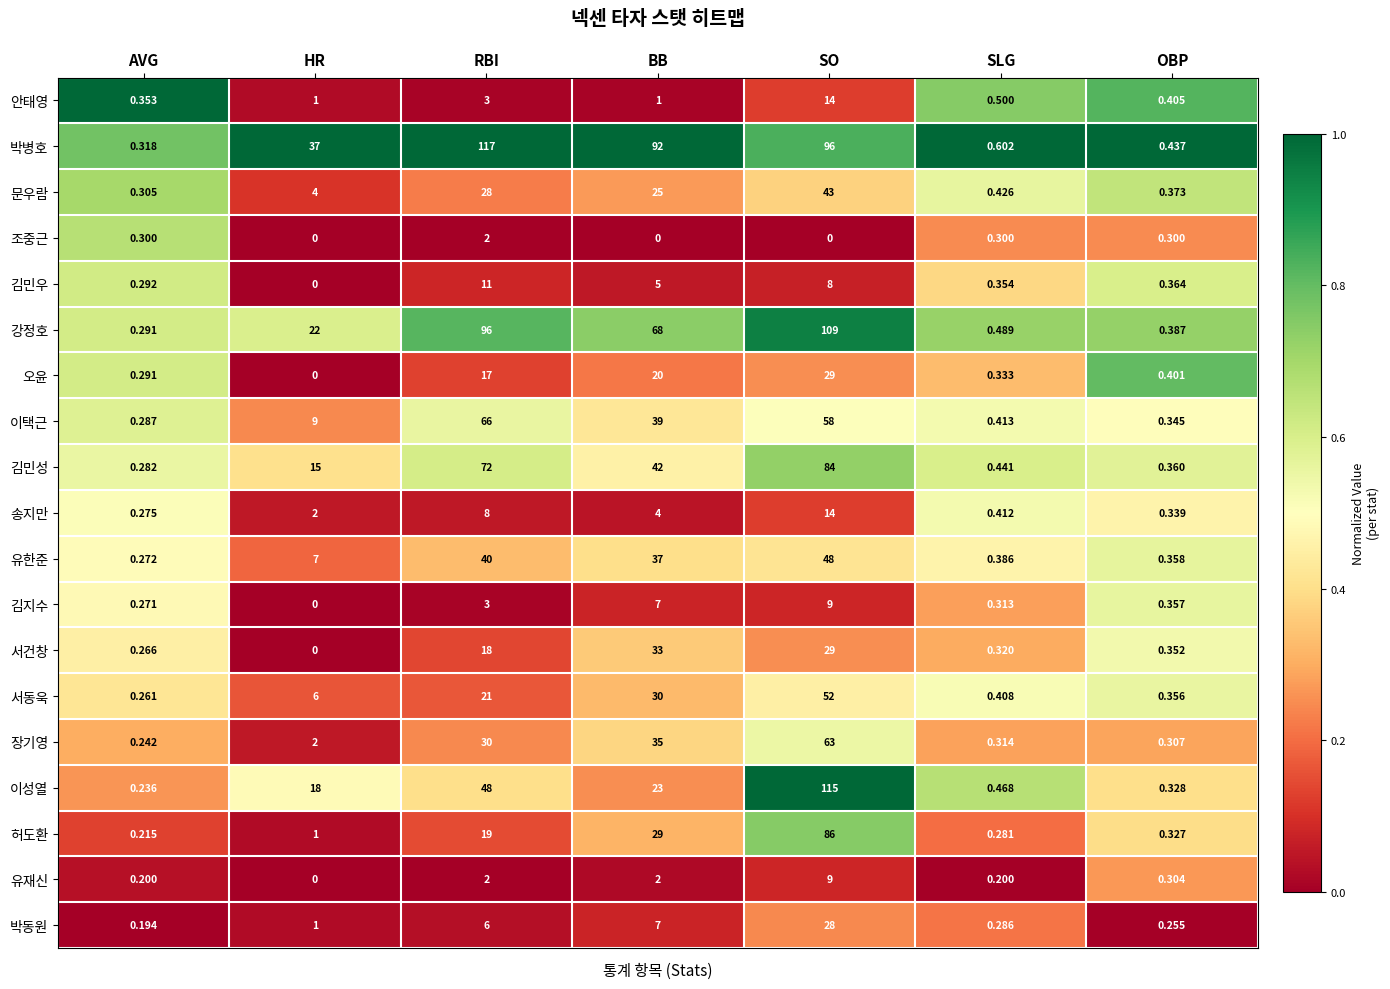

What is the total value across all series at RBI?

607.0